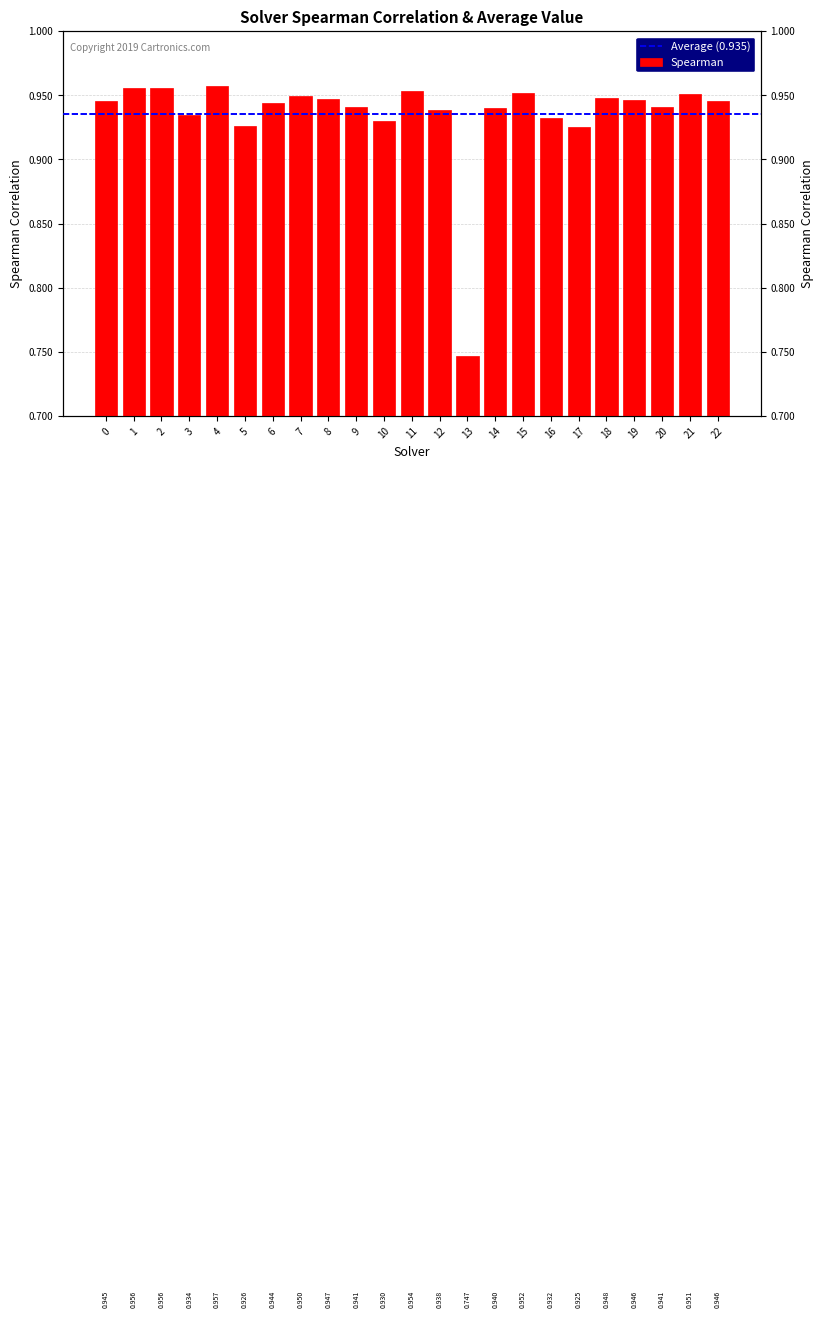

Reading left to right, extract all data points from this chart.

0.9	1.0	1.0	0.9	1.0	0.9	0.9	0.9	0.9	0.9	0.9	1.0	0.9	0.7	0.9	1.0	0.9	0.9	0.9	0.9	0.9	1.0	0.9